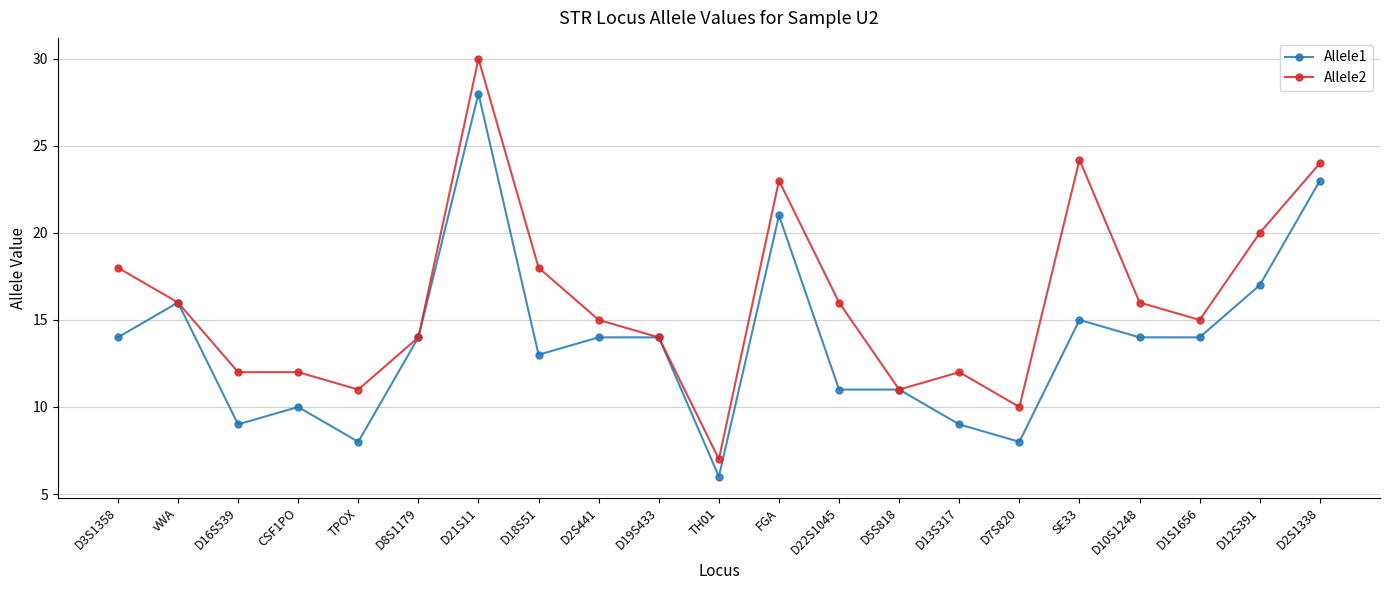

What is the label of the 14th point from the left?

D5S818